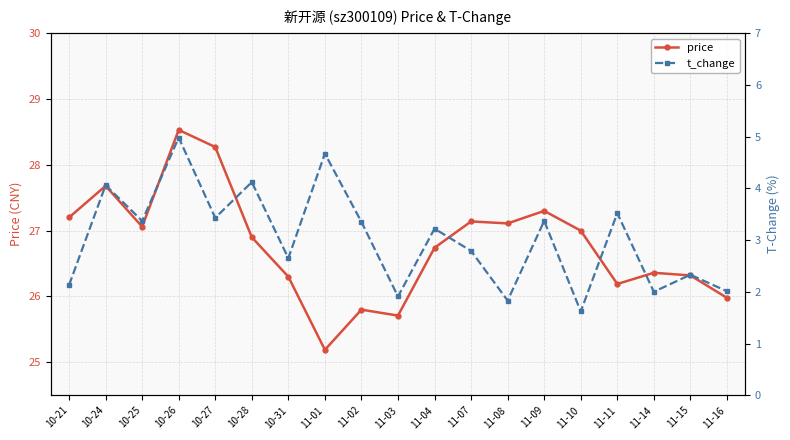

What are all the series names shown in the legend?

price, t_change